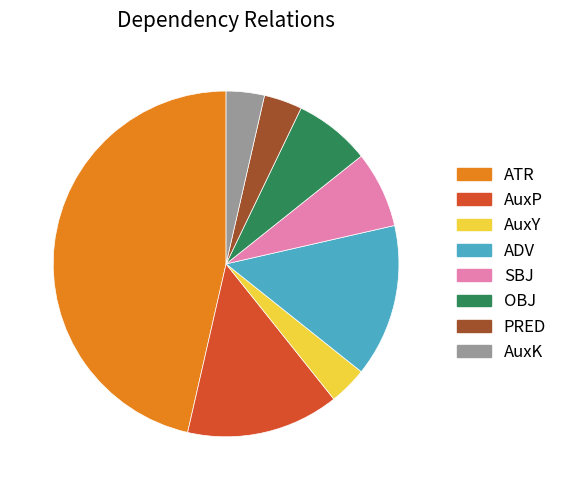

What is the largest slice in the pie chart?

ATR